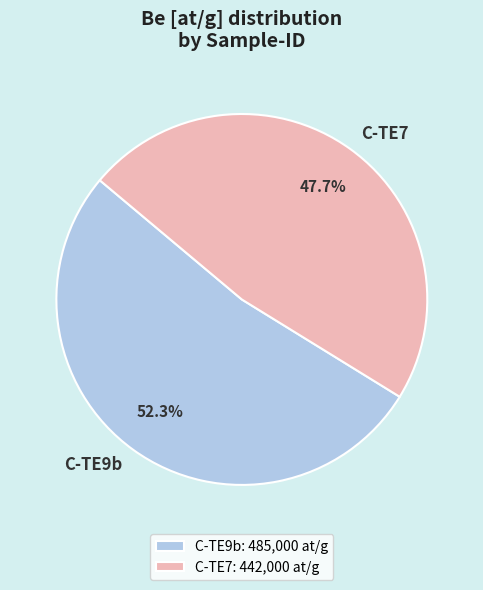

Rank the categories by value from highest to lowest.

C-TE9b, C-TE7